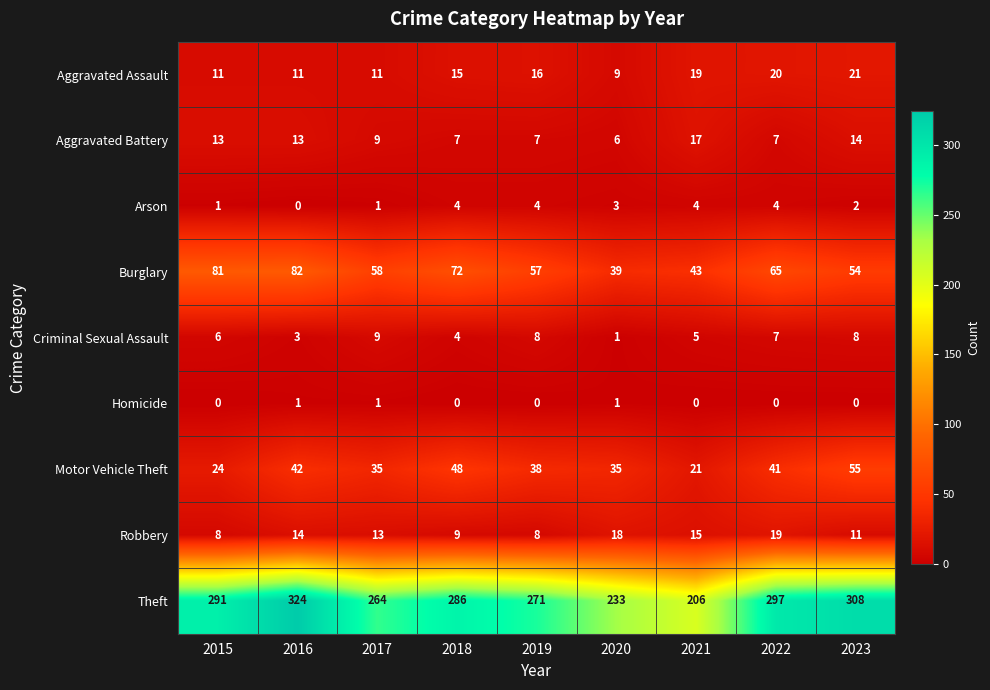

At how many categories does at least one series exceed 290?

4